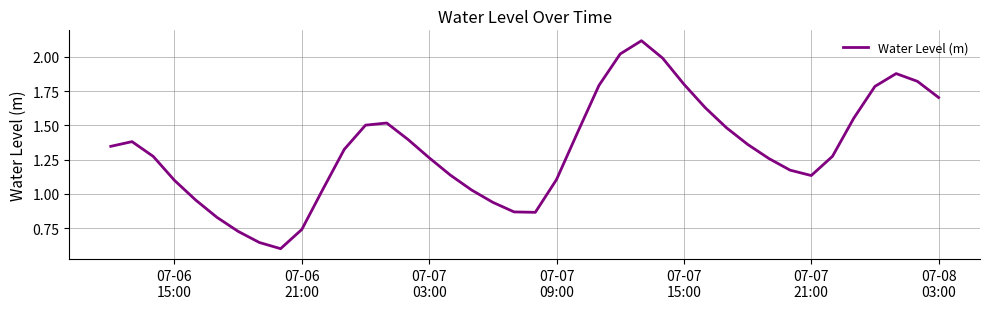

How many lines are shown in the chart?

1